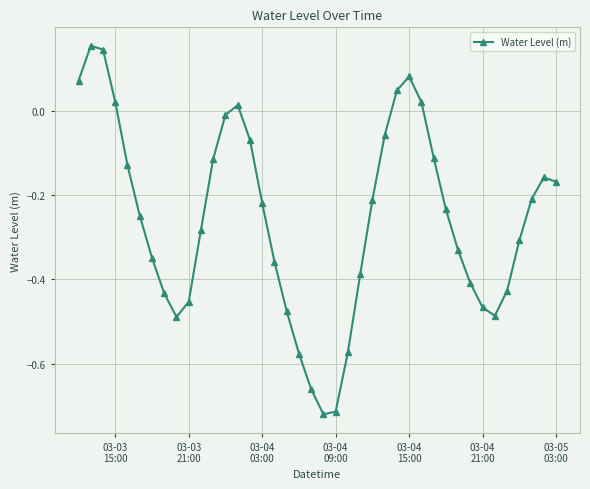

How many values are above zero?

8